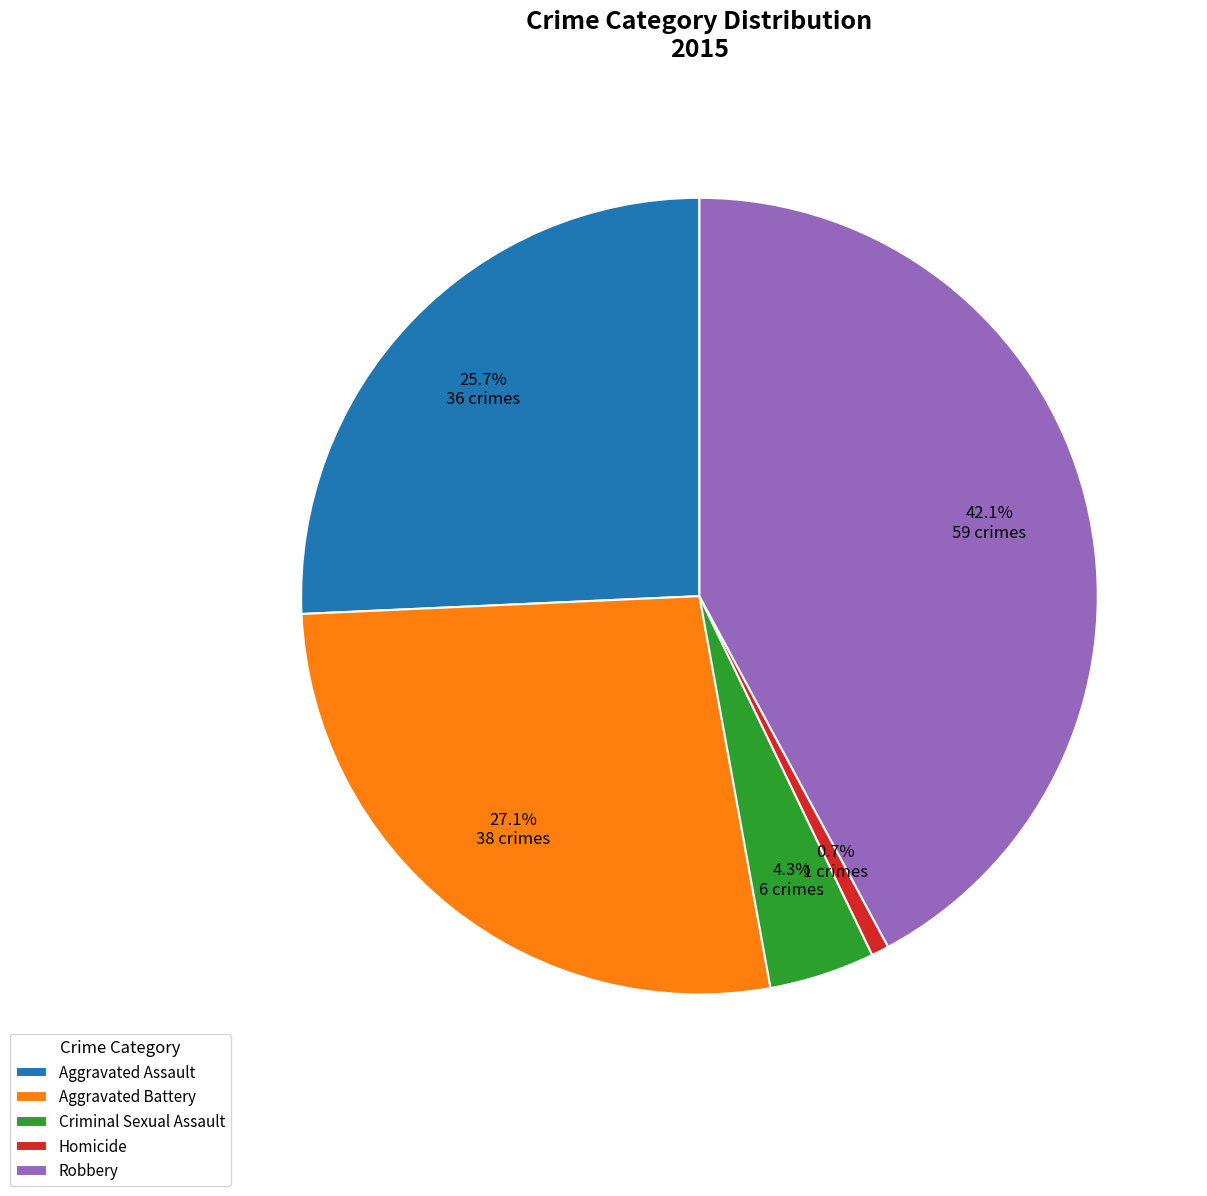

How many segments does this pie chart have?

5